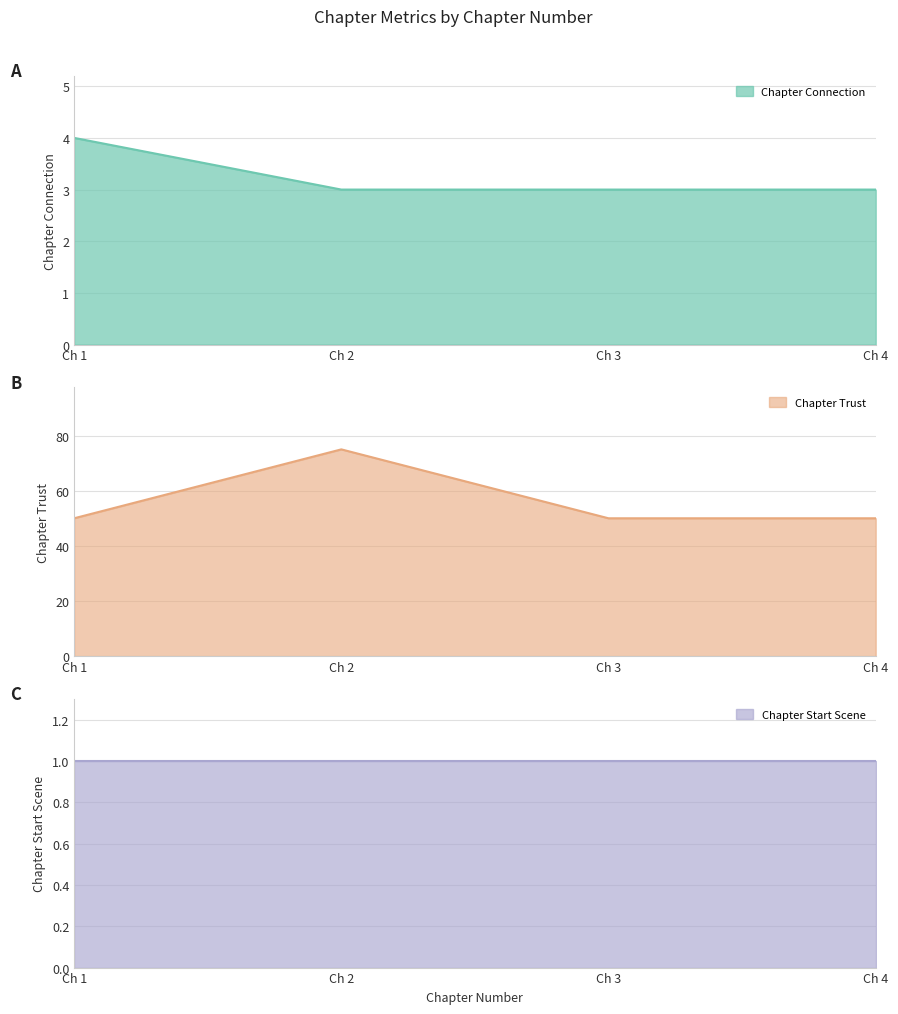

The value of Chapter Connection at Ch 1 is 1. True or false?

False